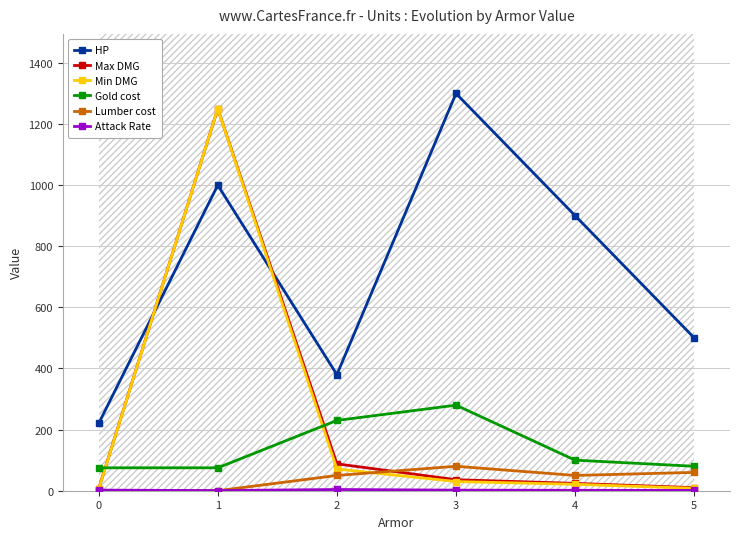

How many data points in Gold cost are above 100?

2